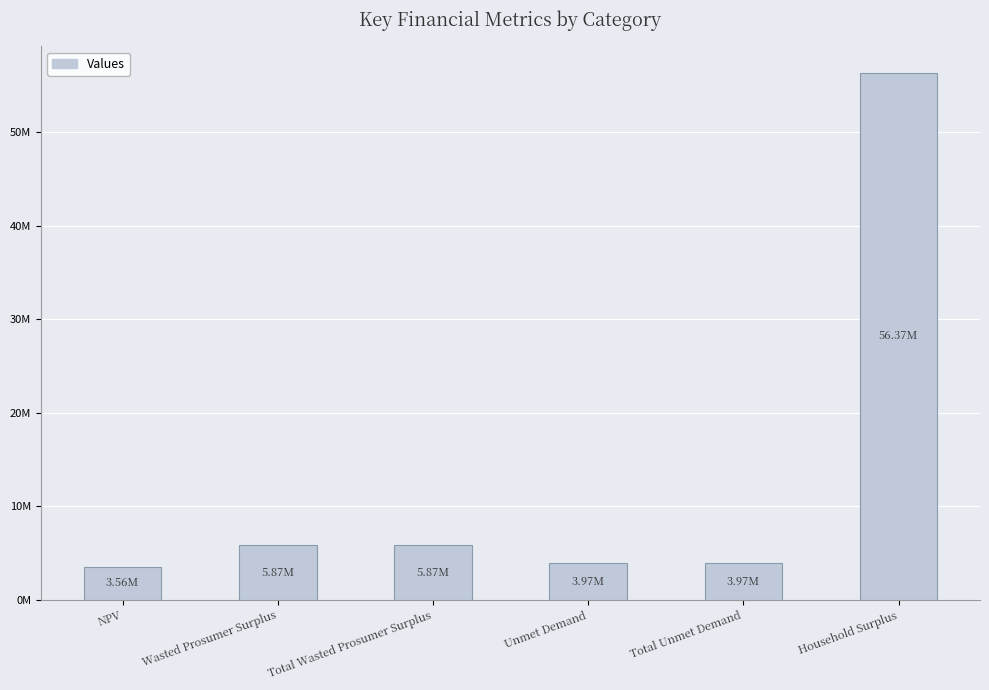

List the labels in order of value, smallest first.

NPV, Unmet Demand, Total Unmet Demand, Wasted Prosumer Surplus, Total Wasted Prosumer Surplus, Household Surplus